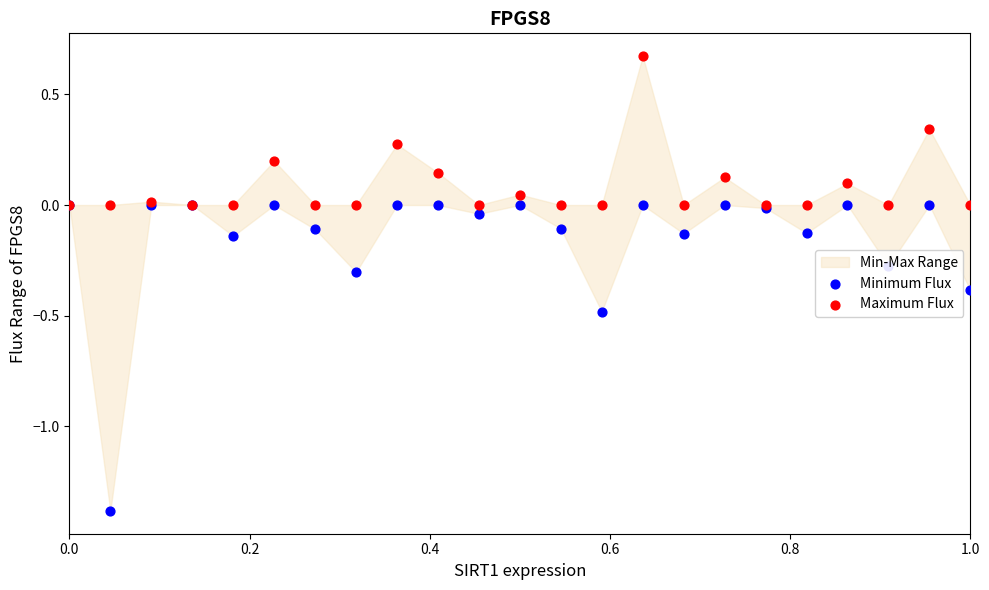

Which series contains the lowest Y value?

Minimum Flux